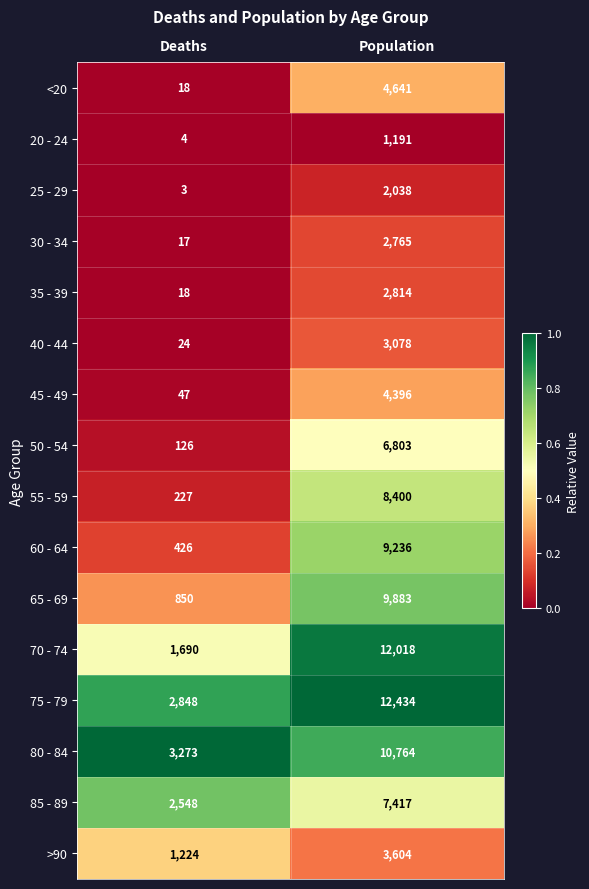

At which category is the sum across all series the highest?

Population